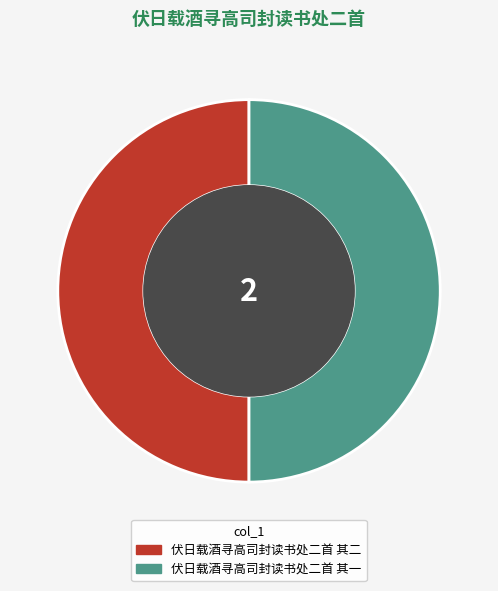

How many slices are in this pie chart?

2